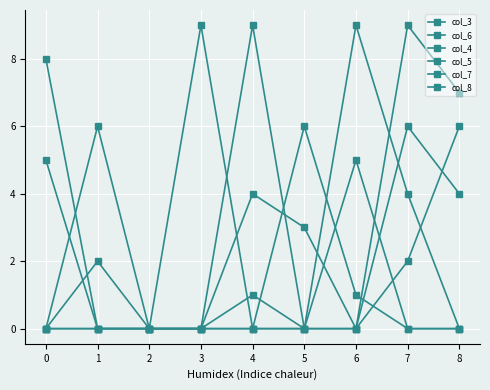

True or false: col_7 and col_3 cross at least once.

False